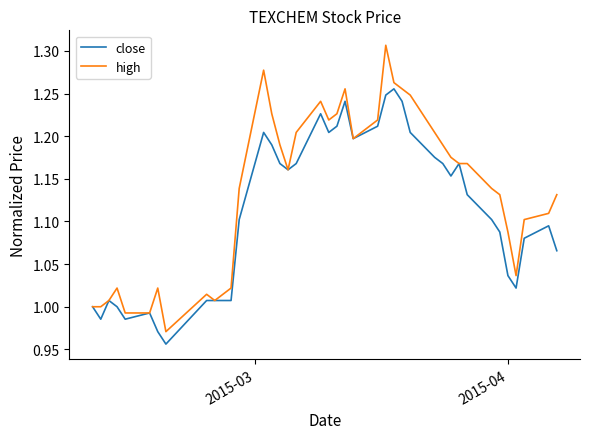

List the series in order of their overall mean, highest first.

high, close